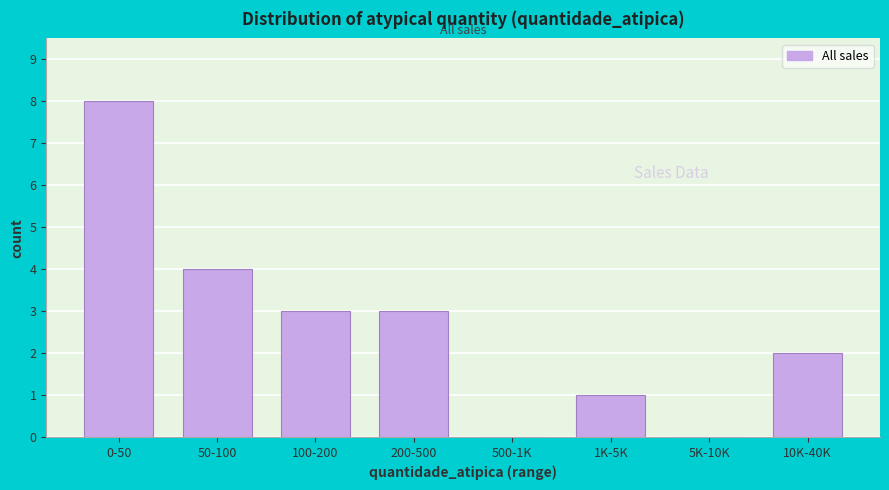

Reading left to right, transcribe all the data shown in this chart.

0-50=8	50-100=4	100-200=3	200-500=3	500-1K=0	1K-5K=1	5K-10K=0	10K-40K=2